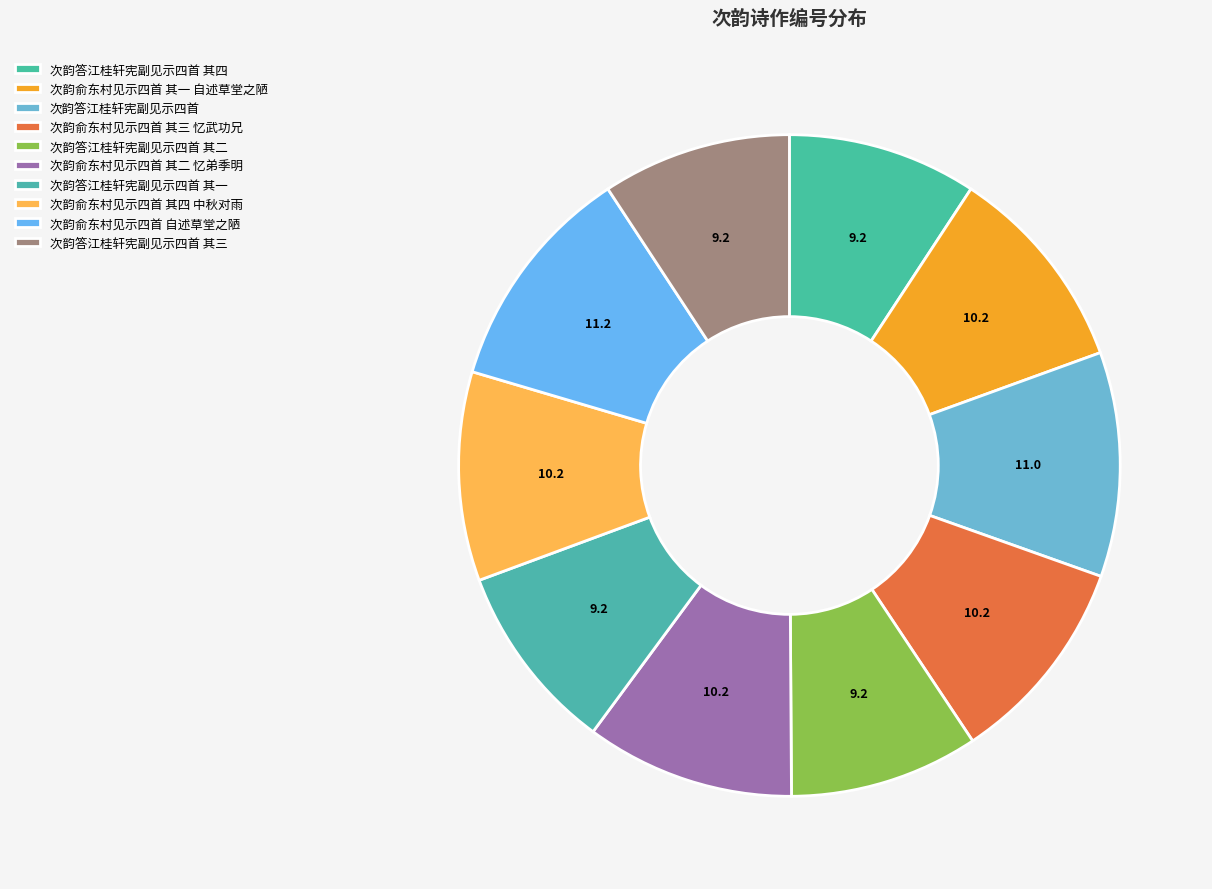

Rank the categories by value from highest to lowest.

次韵俞东村见示四首 自述草堂之陋, 次韵答江桂轩宪副见示四首, 次韵俞东村见示四首 其四 中秋对雨, 次韵俞东村见示四首 其三 忆武功兄, 次韵俞东村见示四首 其二 忆弟季明, 次韵俞东村见示四首 其一 自述草堂之陋, 次韵答江桂轩宪副见示四首 其四, 次韵答江桂轩宪副见示四首 其三, 次韵答江桂轩宪副见示四首 其二, 次韵答江桂轩宪副见示四首 其一